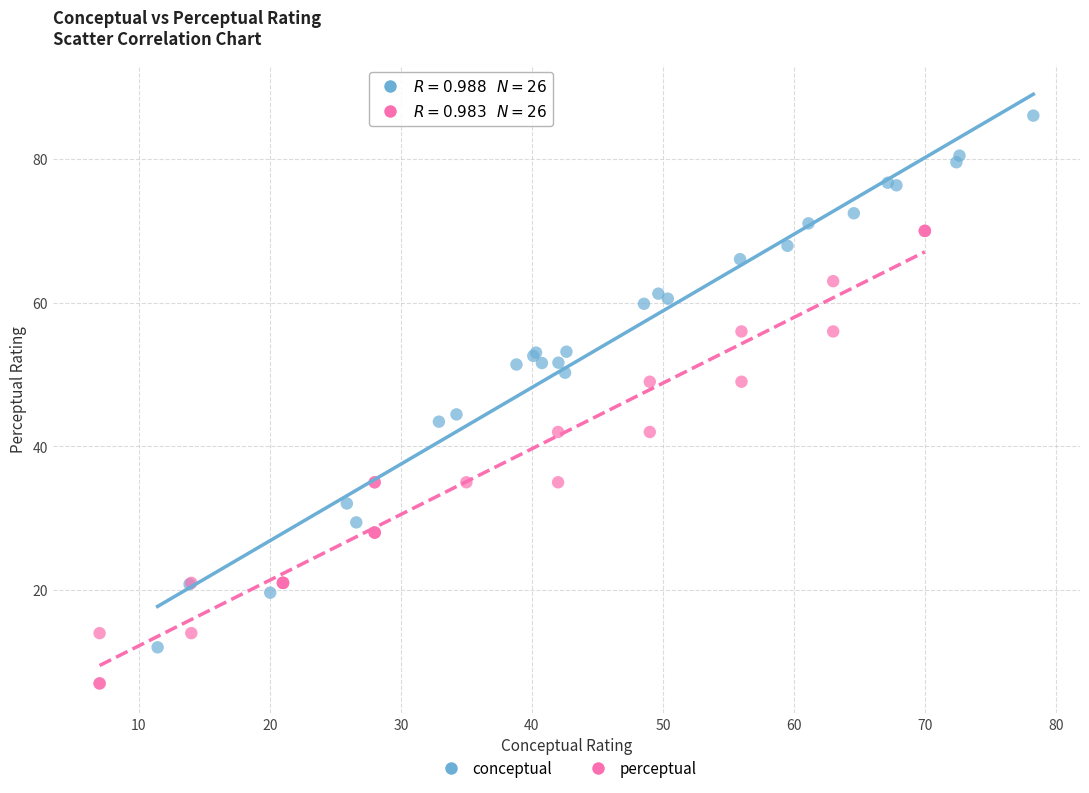

Which series contains the lowest Y value?

perceptual